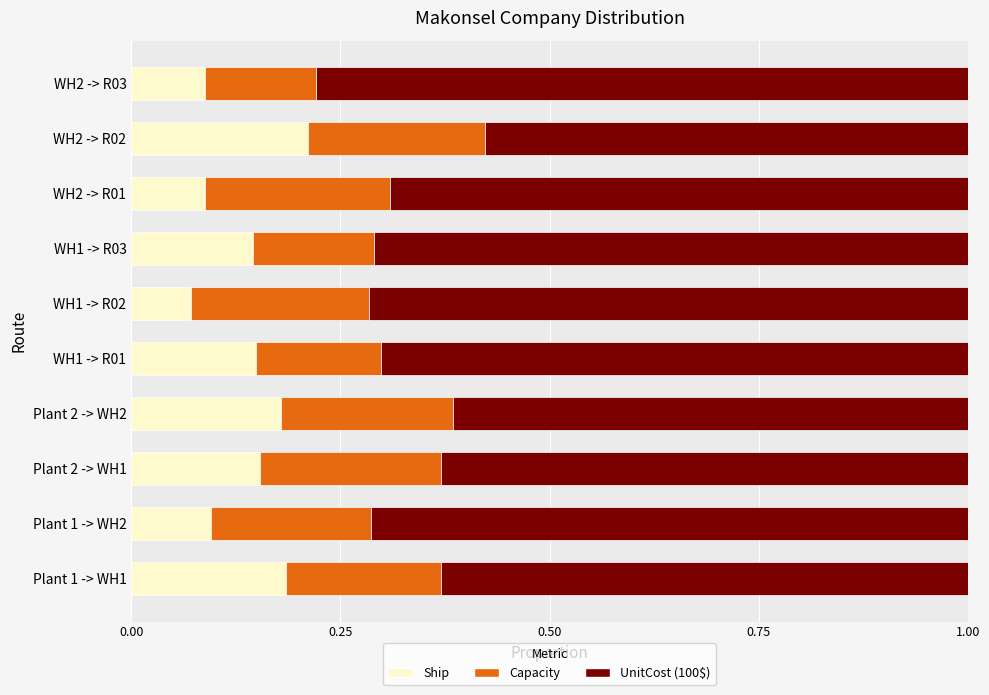

What is the sum of all Ship values?

1.4